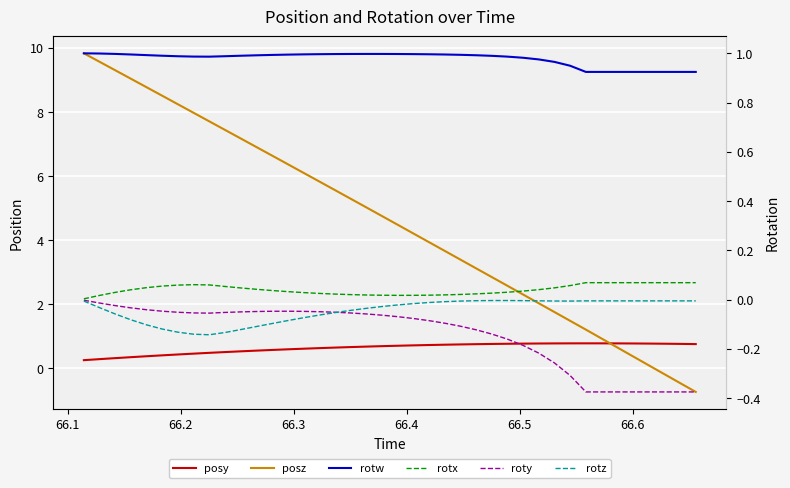

Reading right to left, extract all data points from this chart.

posy: 0.8	0.8	0.8	0.8	0.8	0.8	0.8	0.8	0.8	0.8	0.8	0.8	0.8	0.8	0.8	0.7	0.7	0.7	0.7	0.7	0.7	0.7	0.7	0.6	0.6	0.6	0.6	0.6	0.6	0.5	0.5	0.5	0.5	0.4	0.4	0.4	0.4	0.3	0.3	0.3
posz: -0.7	-0.5	-0.2	0.1	0.4	0.7	0.9	1.2	1.5	1.8	2.0	2.3	2.6	2.8	3.1	3.4	3.7	3.9	4.2	4.5	4.8	5.0	5.3	5.6	5.8	6.1	6.4	6.6	6.9	7.2	7.4	7.7	8.0	8.2	8.5	8.8	9.0	9.3	9.6	9.8
rotw: 0.9	0.9	0.9	0.9	0.9	0.9	0.9	0.9	0.9	1.0	1.0	1.0	1.0	1.0	1.0	1.0	1.0	1.0	1.0	1.0	1.0	1.0	1.0	1.0	1.0	1.0	1.0	1.0	1.0	1.0	1.0	1.0	1.0	1.0	1.0	1.0	1.0	1.0	1.0	1.0
rotx: 0.1	0.1	0.1	0.1	0.1	0.1	0.1	0.1	0.1	0.0	0.0	0.0	0.0	0.0	0.0	0.0	0.0	0.0	0.0	0.0	0.0	0.0	0.0	0.0	0.0	0.0	0.0	0.0	0.0	0.0	0.1	0.1	0.1	0.1	0.1	0.0	0.0	0.0	0.0	0.0
roty: -0.4	-0.4	-0.4	-0.4	-0.4	-0.4	-0.4	-0.4	-0.3	-0.3	-0.2	-0.2	-0.2	-0.1	-0.1	-0.1	-0.1	-0.1	-0.1	-0.1	-0.1	-0.1	-0.1	-0.1	-0.0	-0.0	-0.0	-0.0	-0.0	-0.0	-0.1	-0.1	-0.1	-0.1	-0.0	-0.0	-0.0	-0.0	-0.0	-0.0
rotz: -0.0	-0.0	-0.0	-0.0	-0.0	-0.0	-0.0	-0.0	-0.0	-0.0	-0.0	-0.0	-0.0	-0.0	-0.0	-0.0	-0.0	-0.0	-0.0	-0.0	-0.0	-0.0	-0.0	-0.1	-0.1	-0.1	-0.1	-0.1	-0.1	-0.1	-0.1	-0.1	-0.1	-0.1	-0.1	-0.1	-0.1	-0.1	-0.0	-0.0